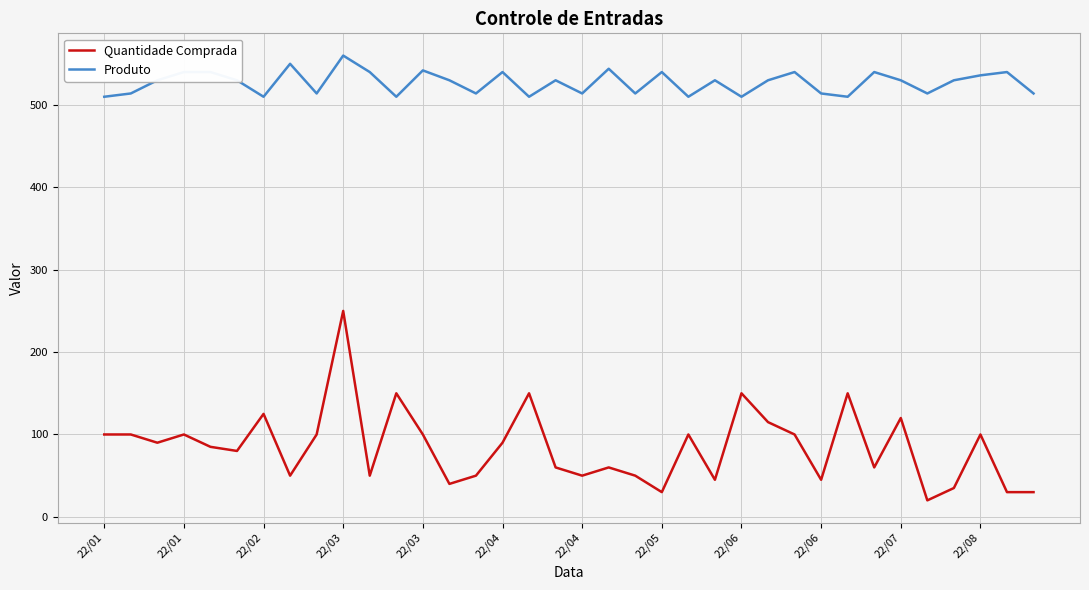

True or false: Produto and Quantidade Comprada intersect in this chart.

False